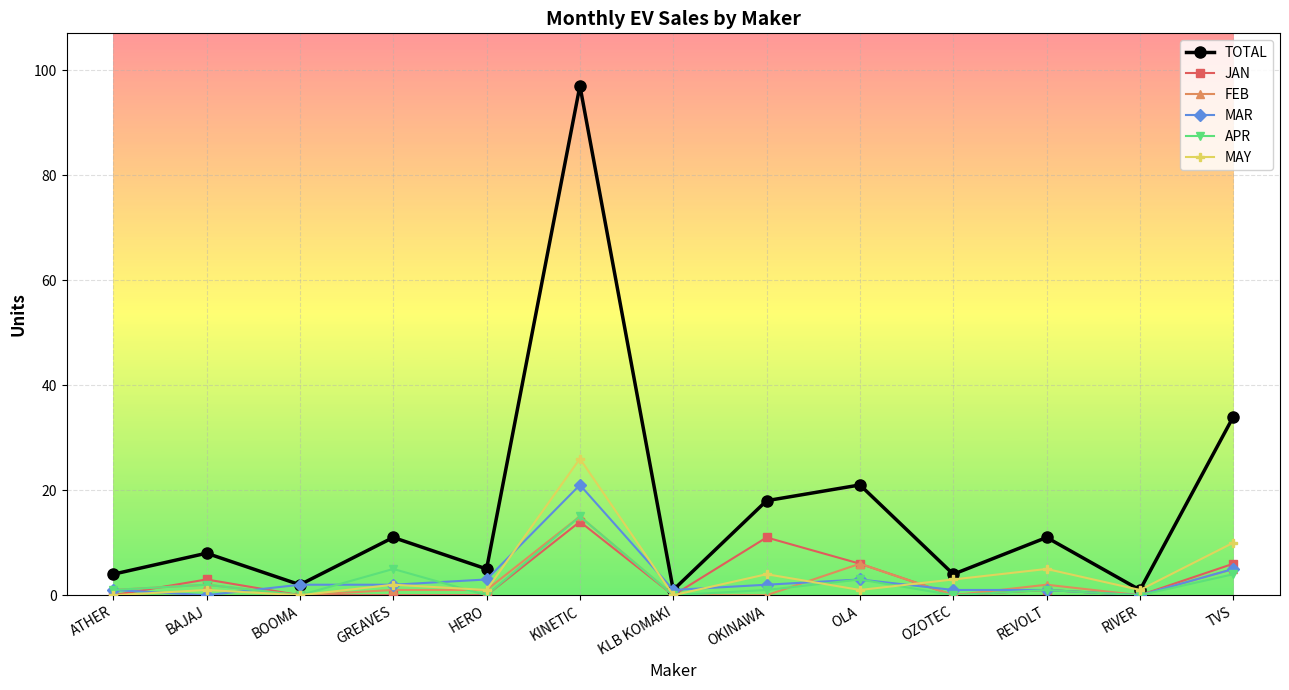

Where is TOTAL nearest to the value 49?

TVS